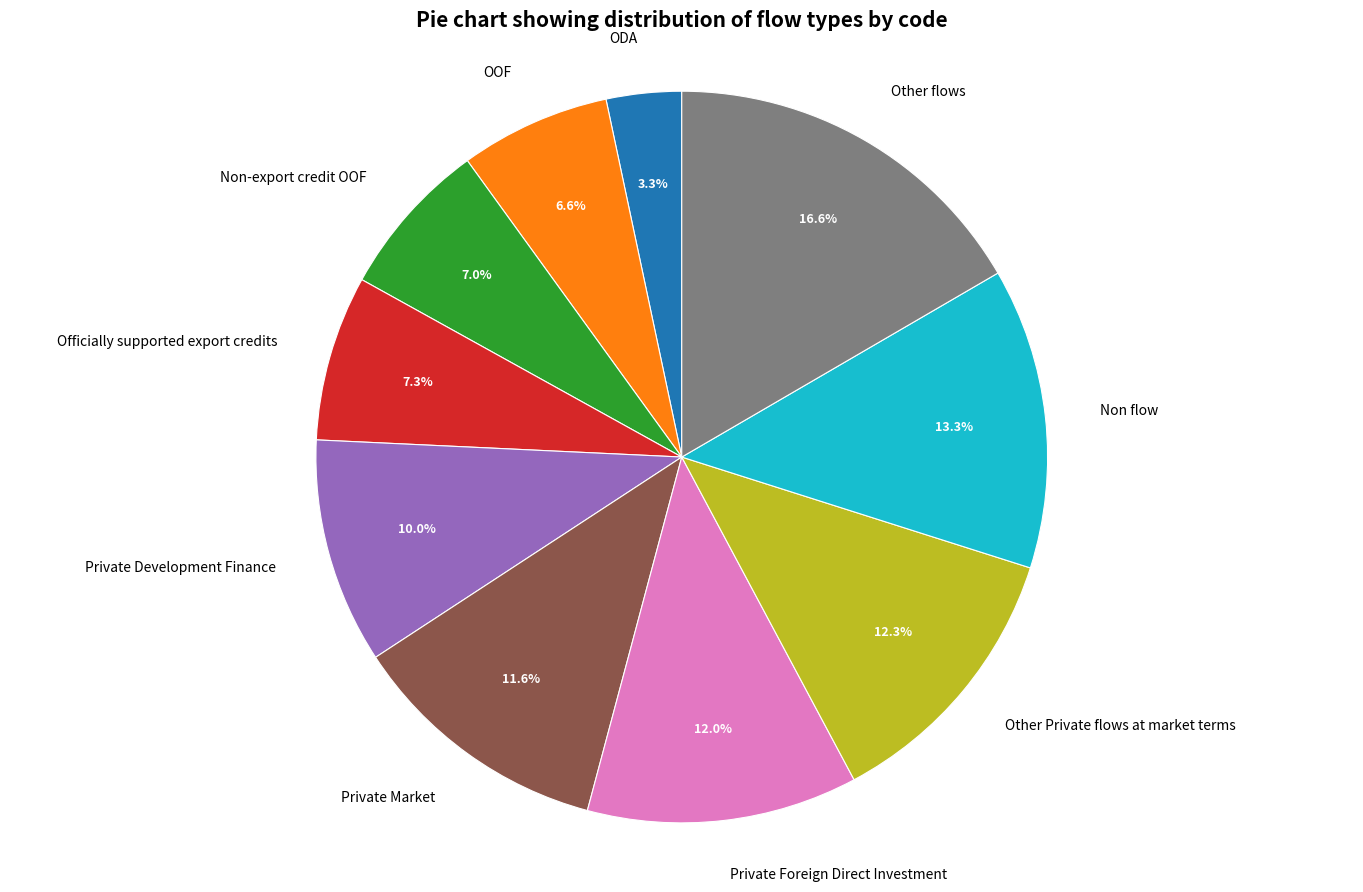

Which slice is the largest?

Other flows